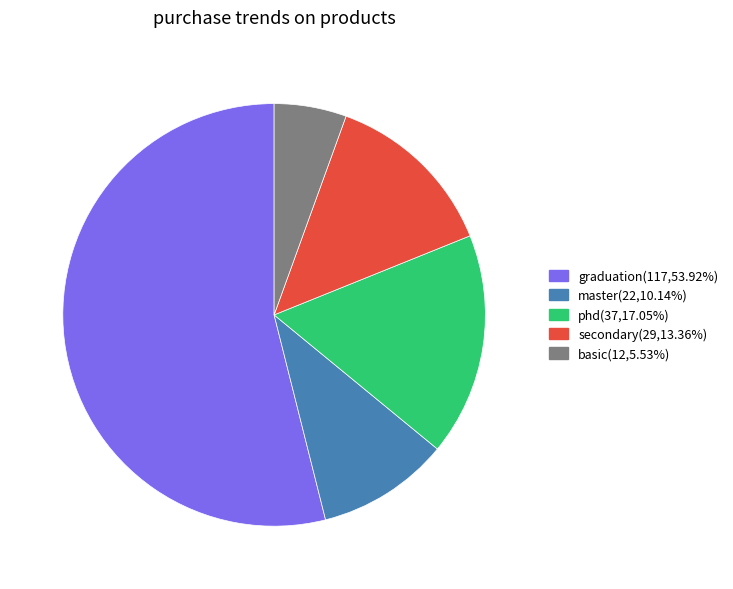

Does any single category account for the majority?

Yes